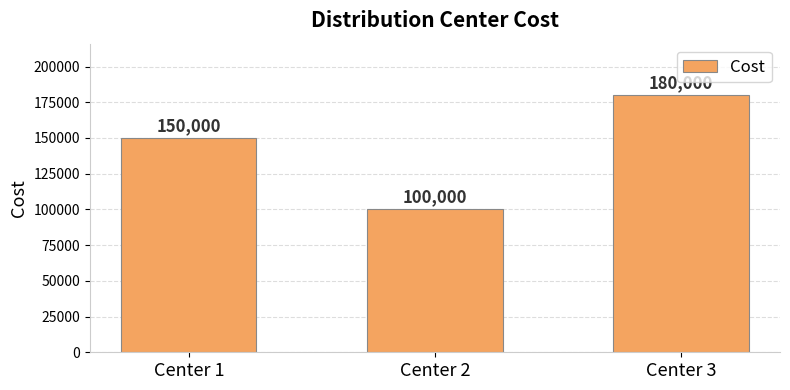

At which label is the value closest to 140000?

Center 1